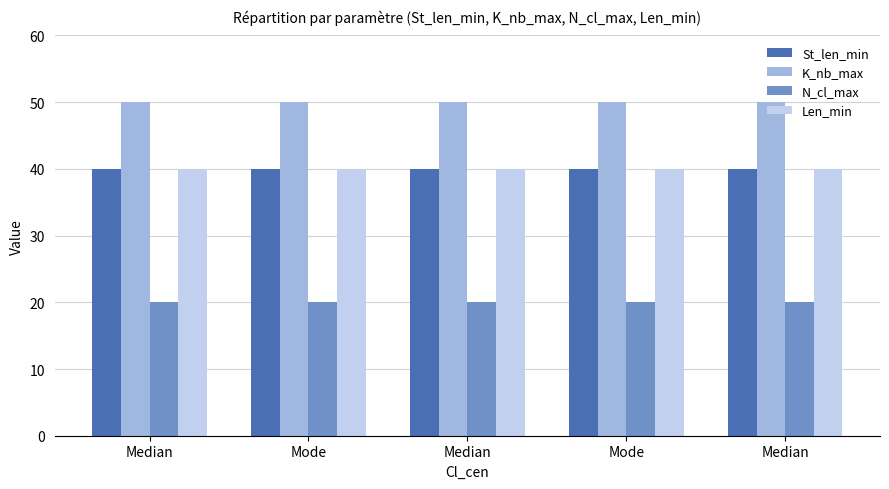

Which series has the largest range (max minus min)?

St_len_min